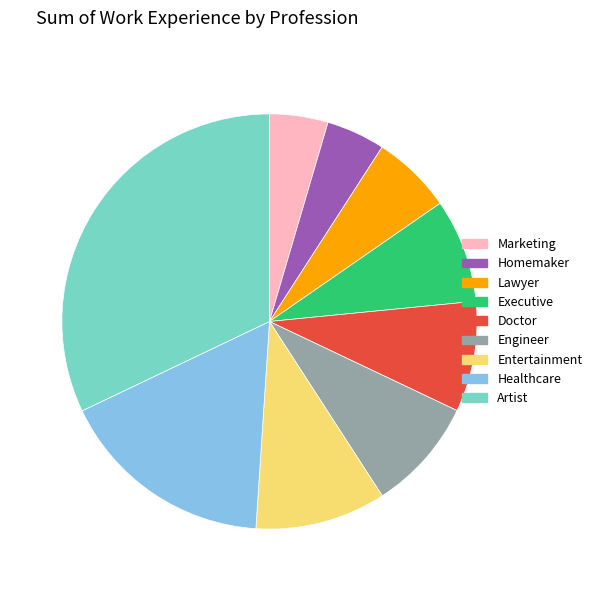

Which has a higher value, Engineer or Entertainment?

Entertainment